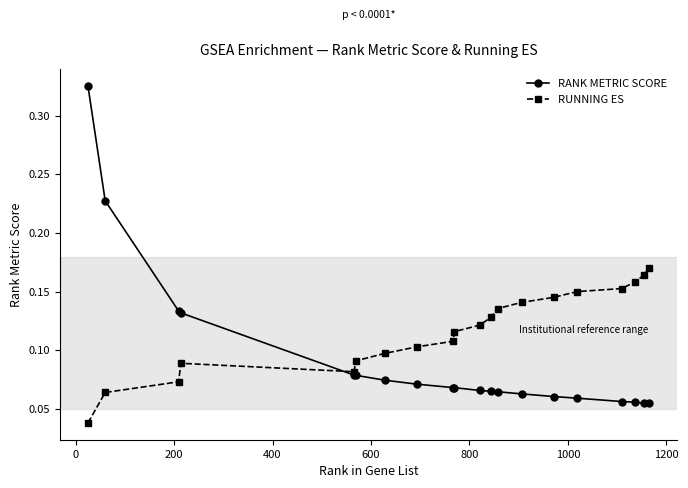

Count the RANK METRIC SCORE values in the range 0 to 1.

20